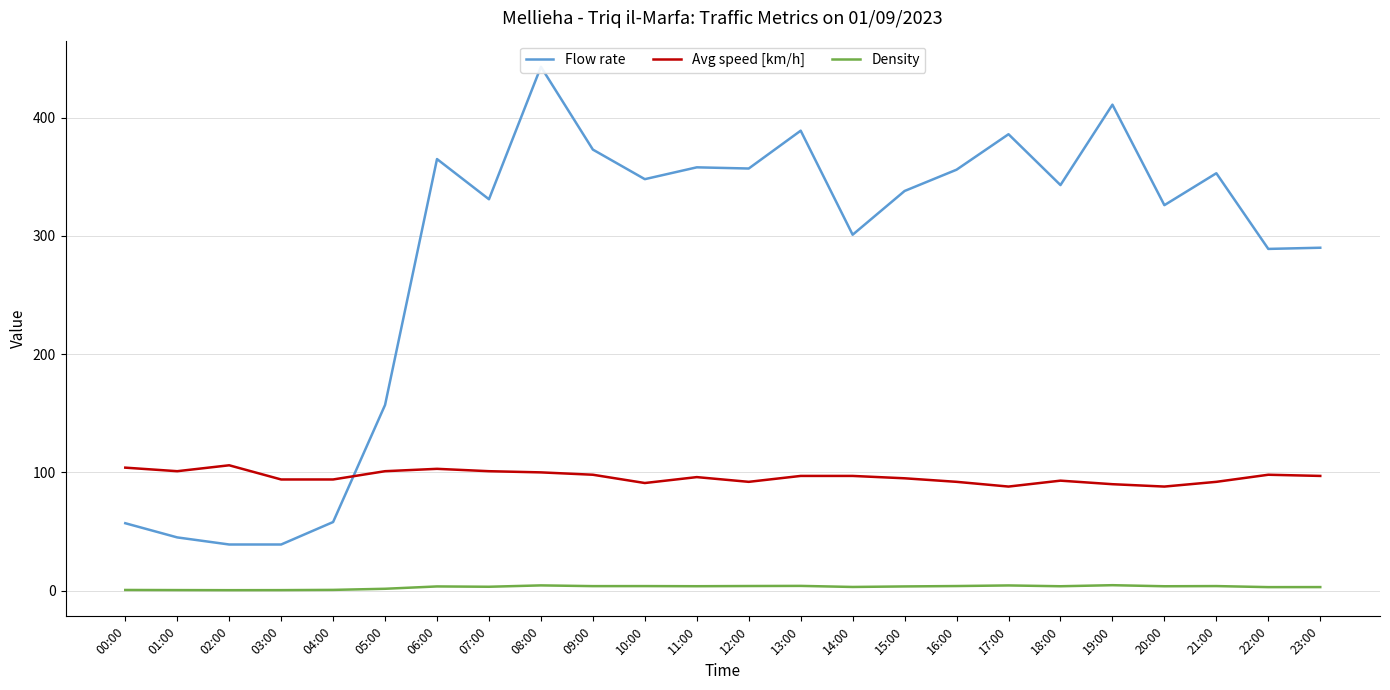

List the series in order of their overall mean, highest first.

Flow rate, Avg speed [km/h], Density